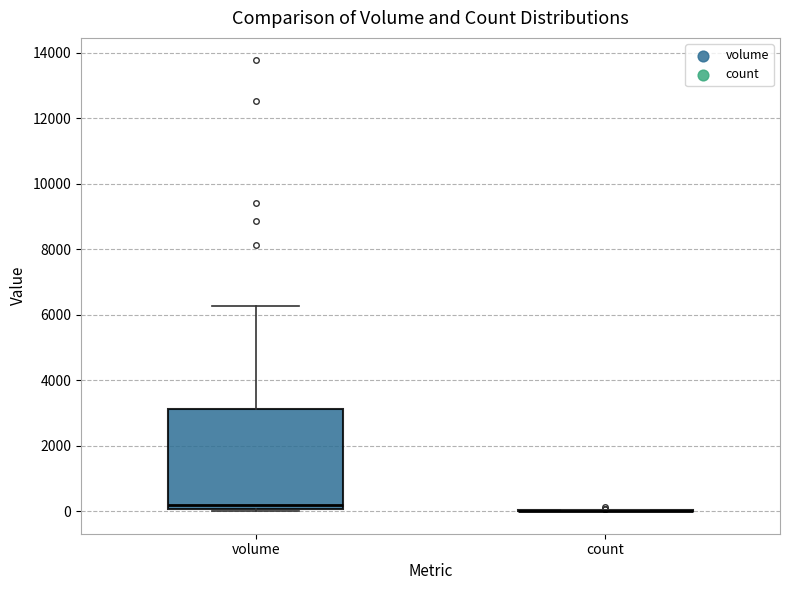

Reading left to right, read every box against the y-axis: the position of its median line, the range the box covers, and the ends of its whiskers. The values are not printed on the chart, so give them approximately, as read against the axis.

volume: median 200, box 0 to 3200, whiskers 0 (just below the box's lower edge) to 6200
count: box collapsed to a line at 0, whiskers 0 to 0